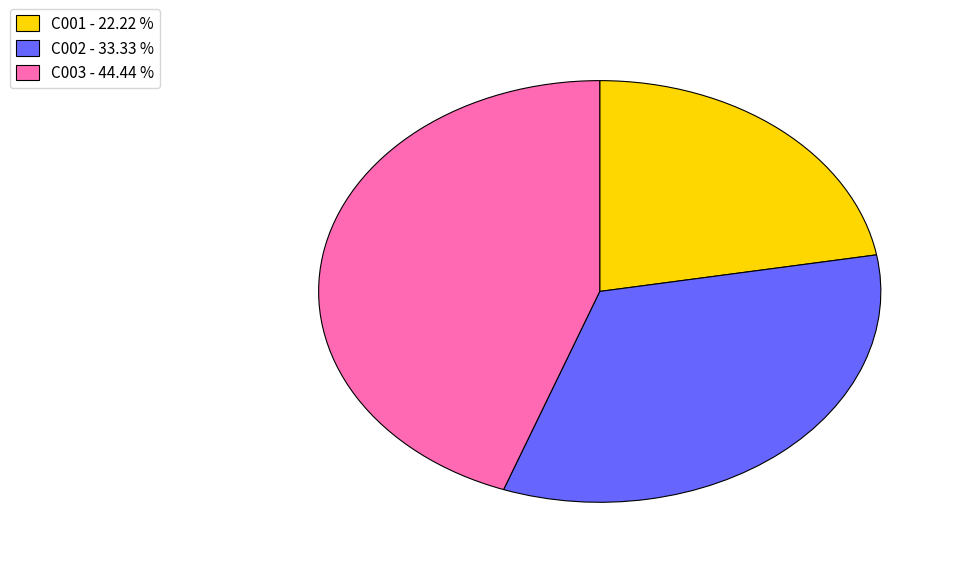

How many segments does this pie chart have?

3